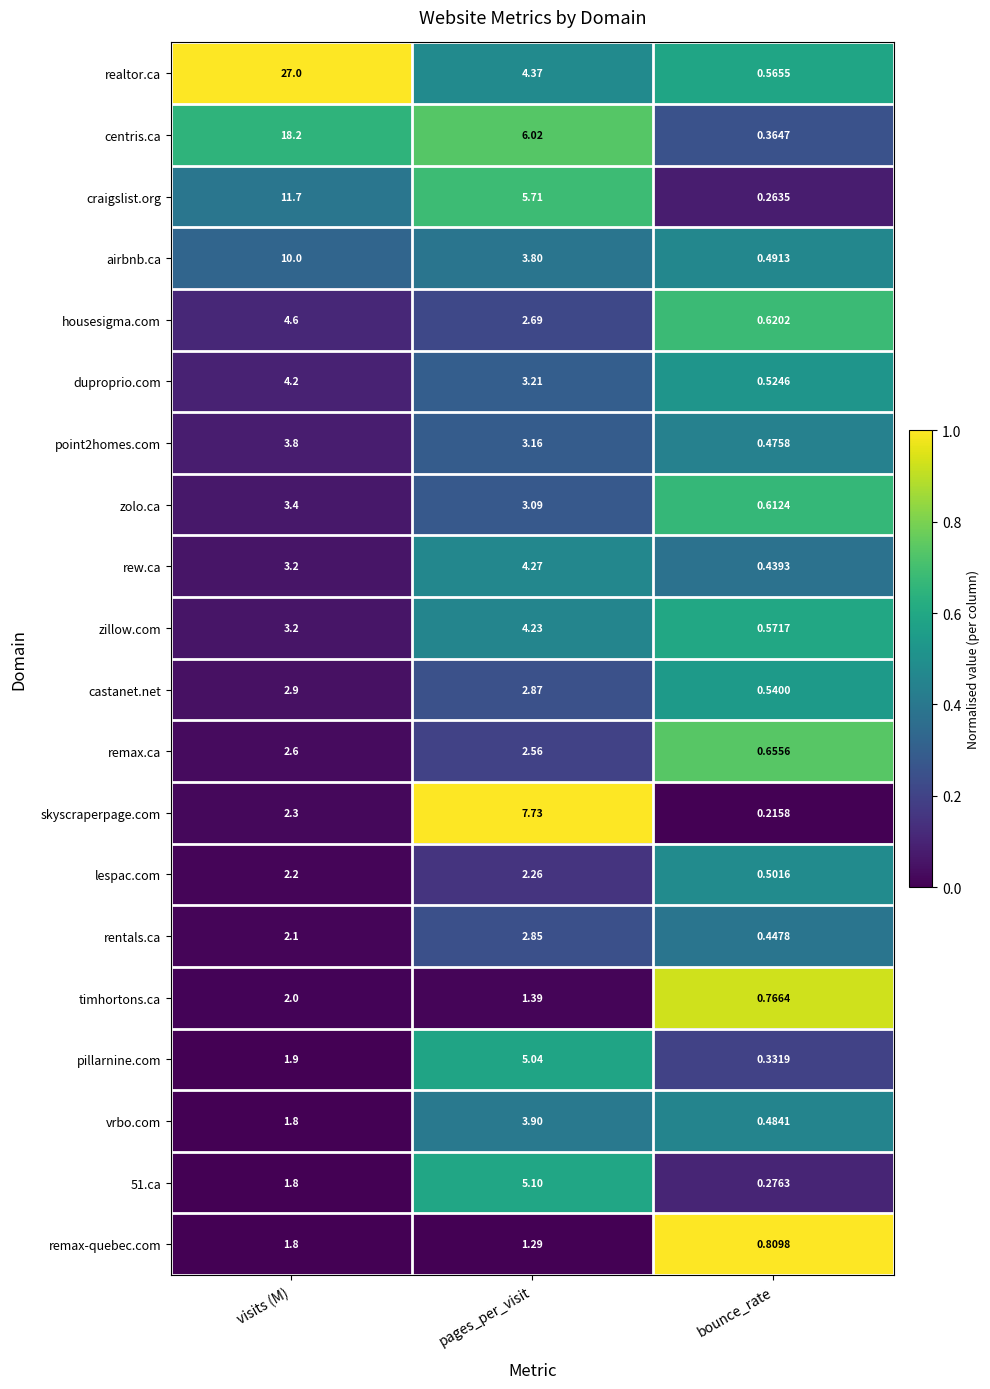

What is the difference between the highest and lowest values at pages_per_visit?

6.4